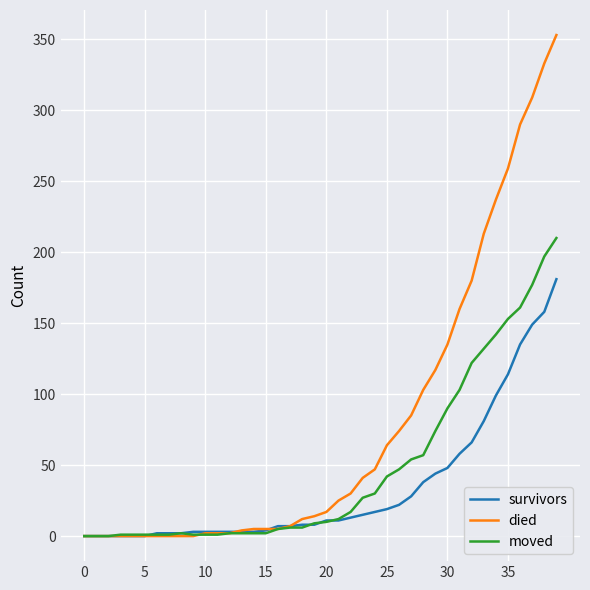

Is this an area chart (filled region under the line)?

No